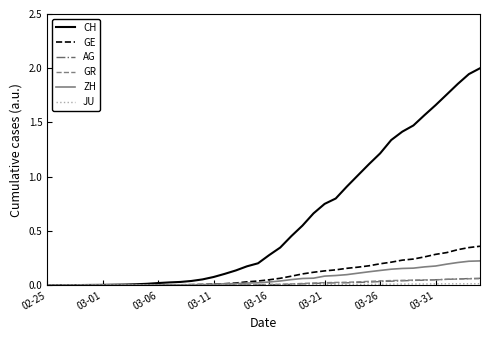

What is the greatest value displayed?

2.0